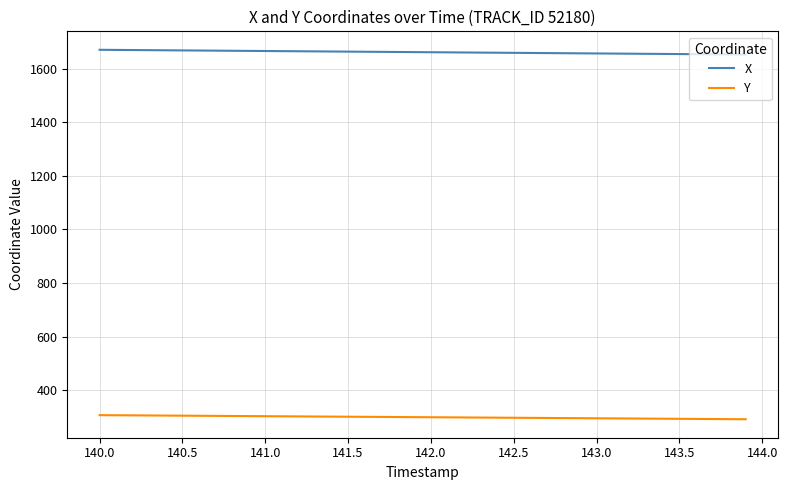

What is the greatest value displayed?

1670.8